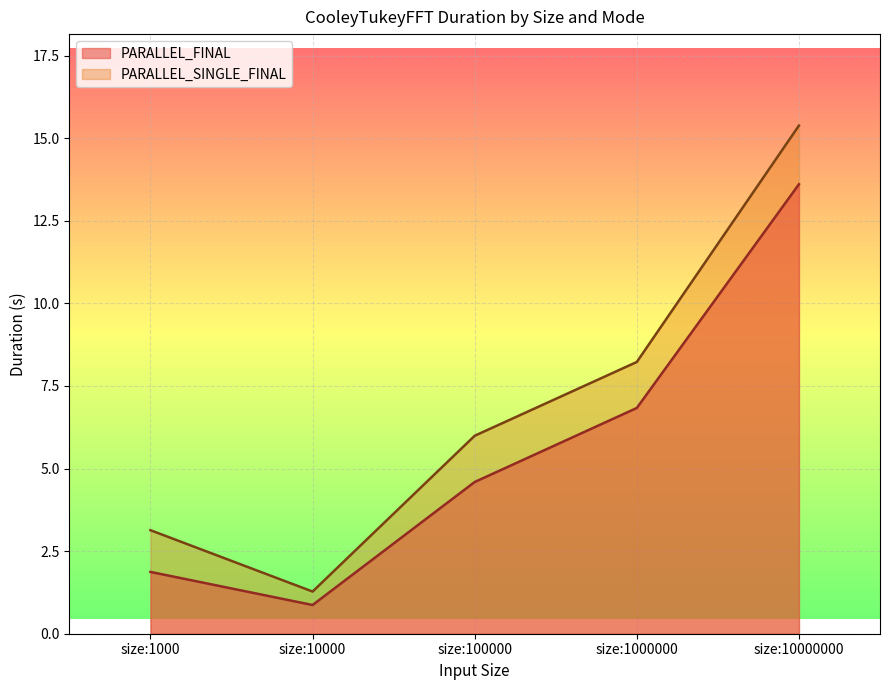

At which category does the chart reach its minimum across all series?

size:10000